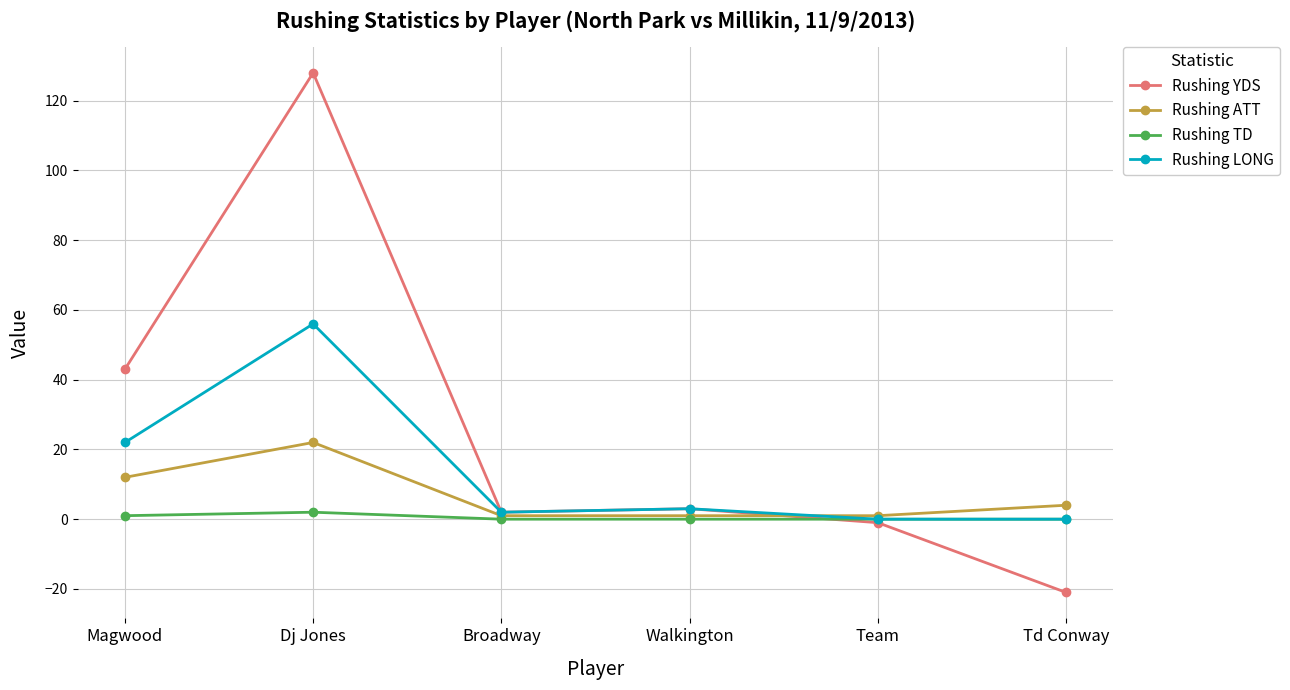

How many distinct data groups are displayed?

4